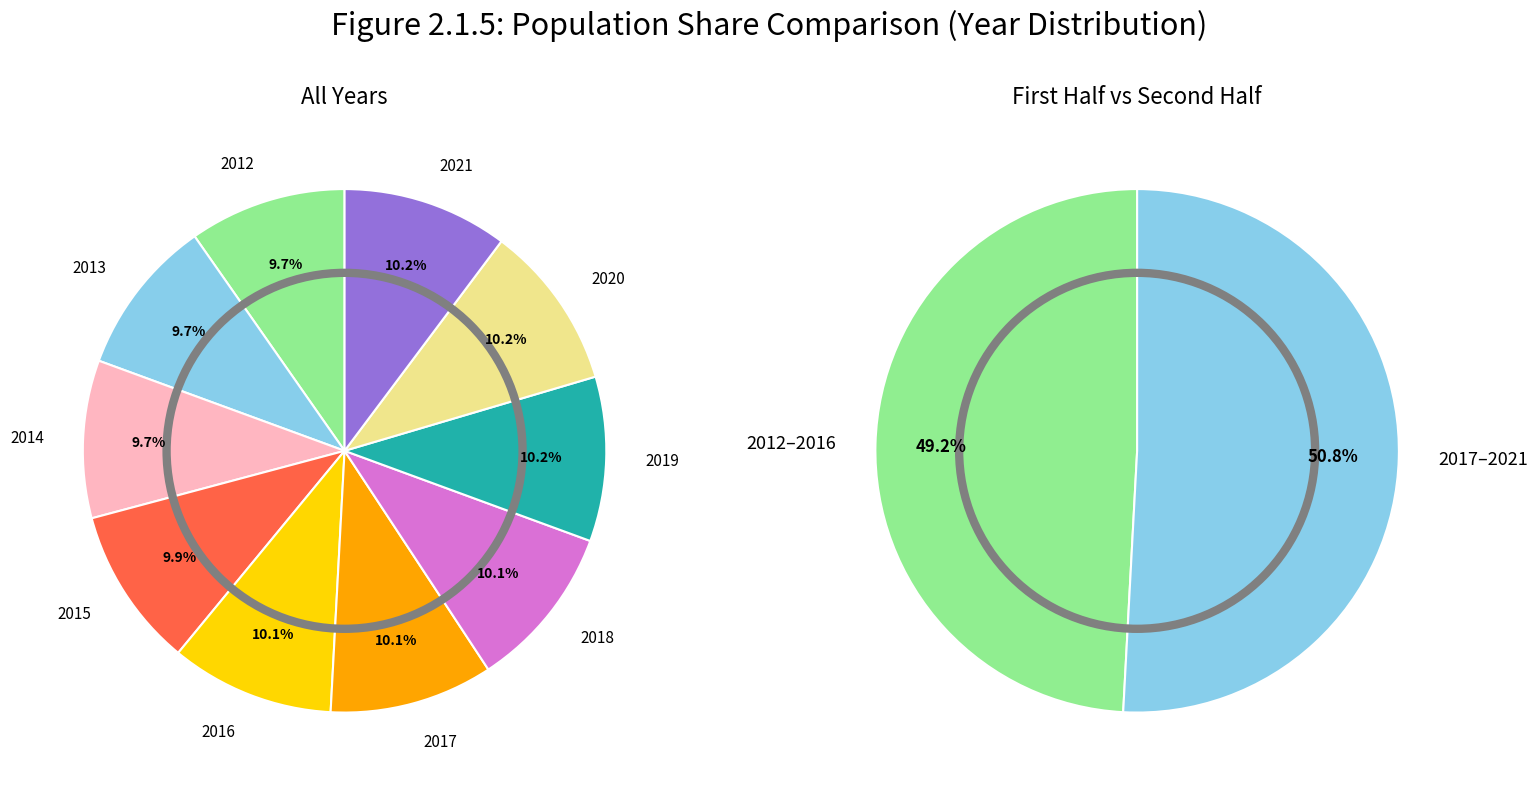

Which category has the biggest portion of the pie?

2021